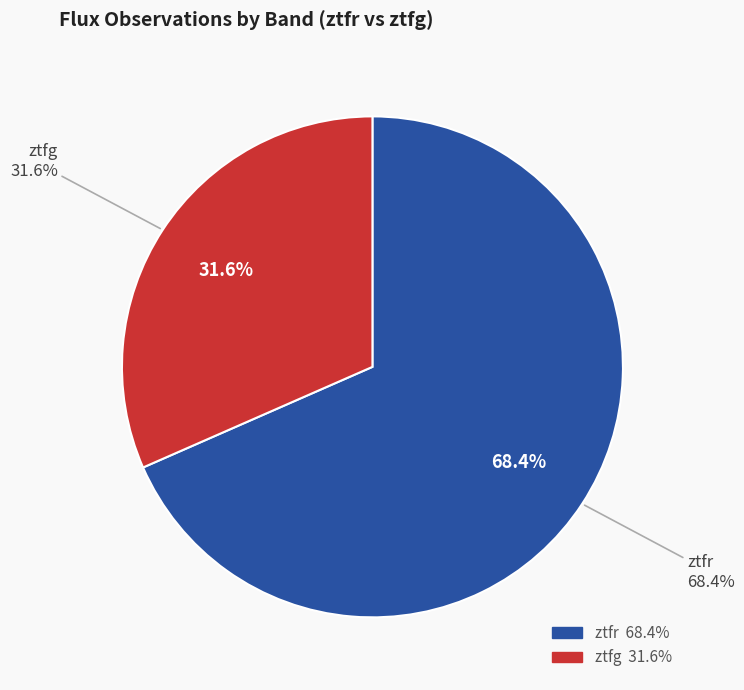

How many segments does this pie chart have?

2